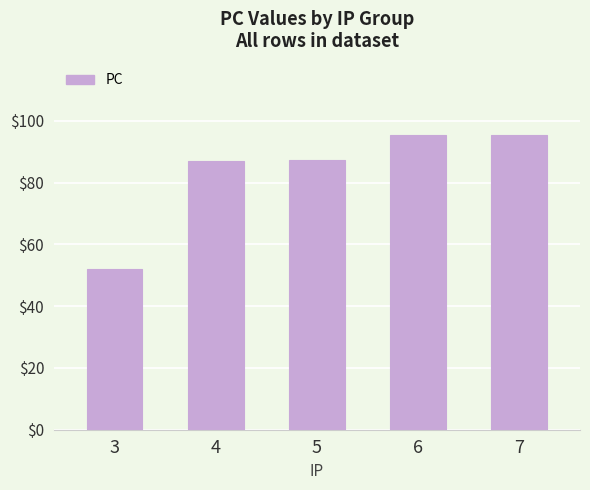

What is the sum of the values at 7 and 4?

182.6